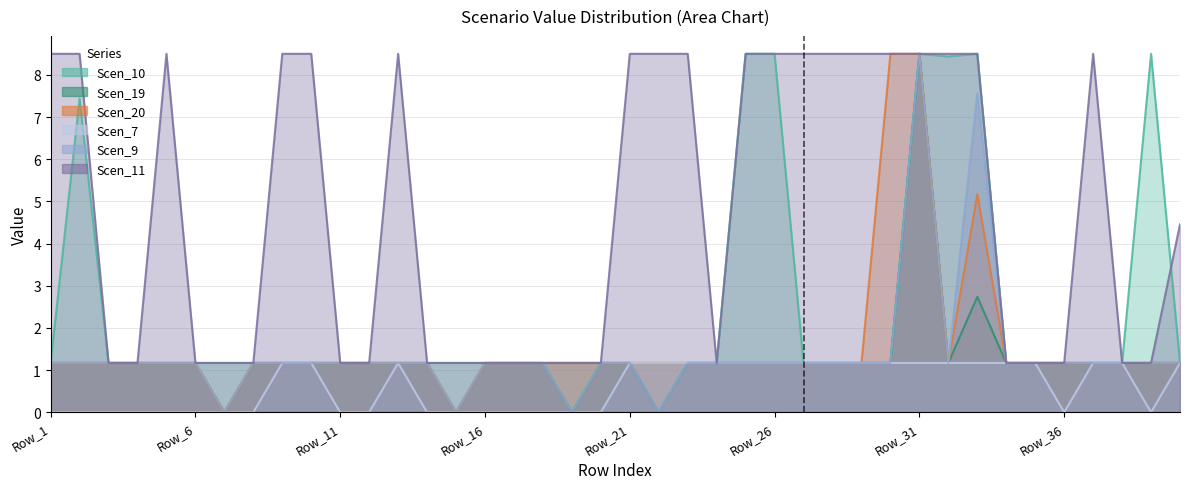

What is the difference between the maximum and second lowest values in the Scen_10 series?

7.3